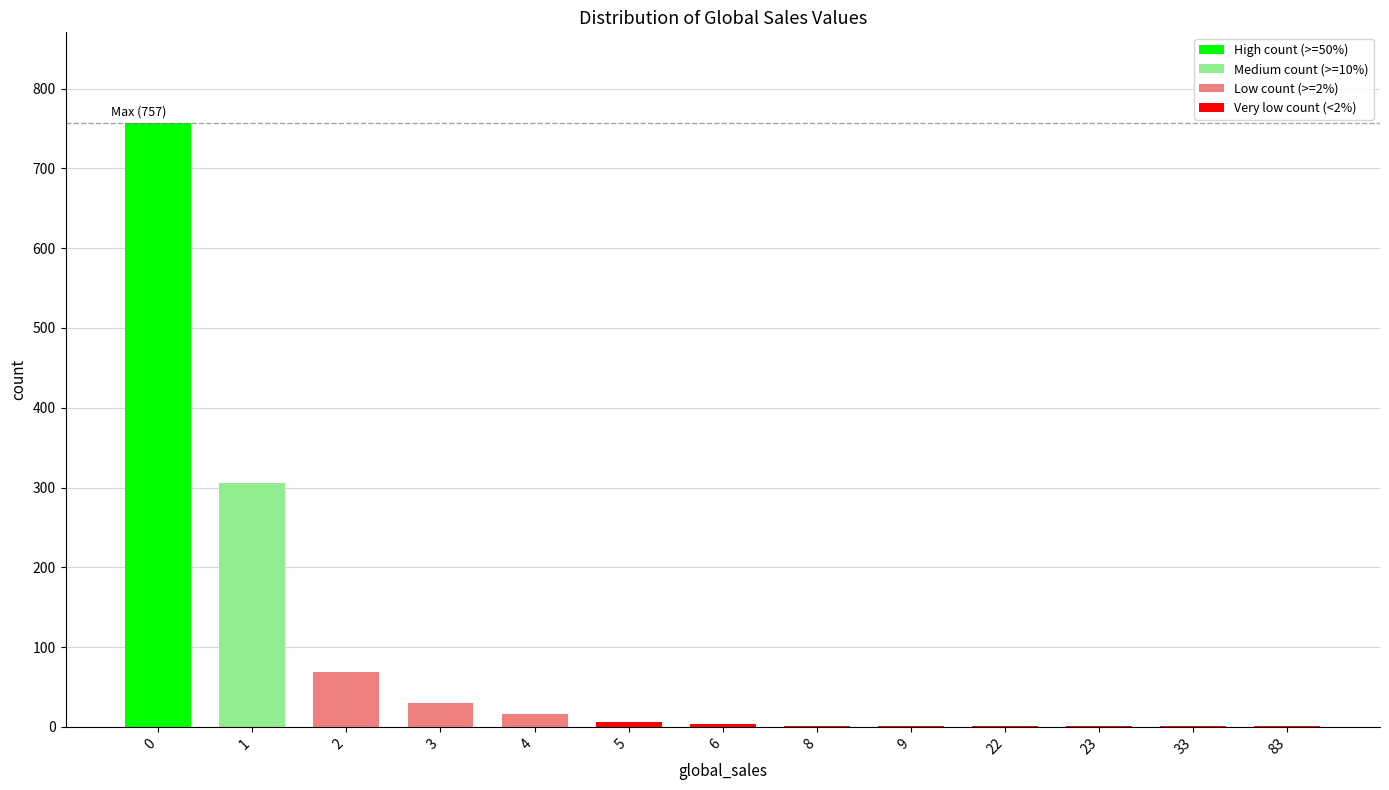

Does the chart contain stacked bars?

No